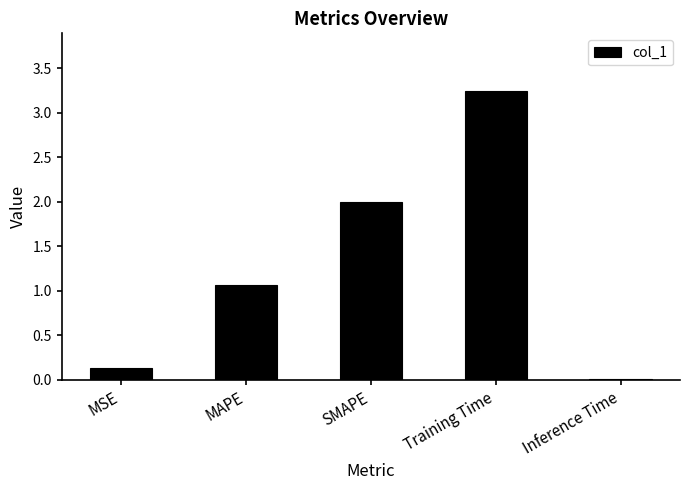

At which category does the chart reach its minimum across all series?

Inference Time